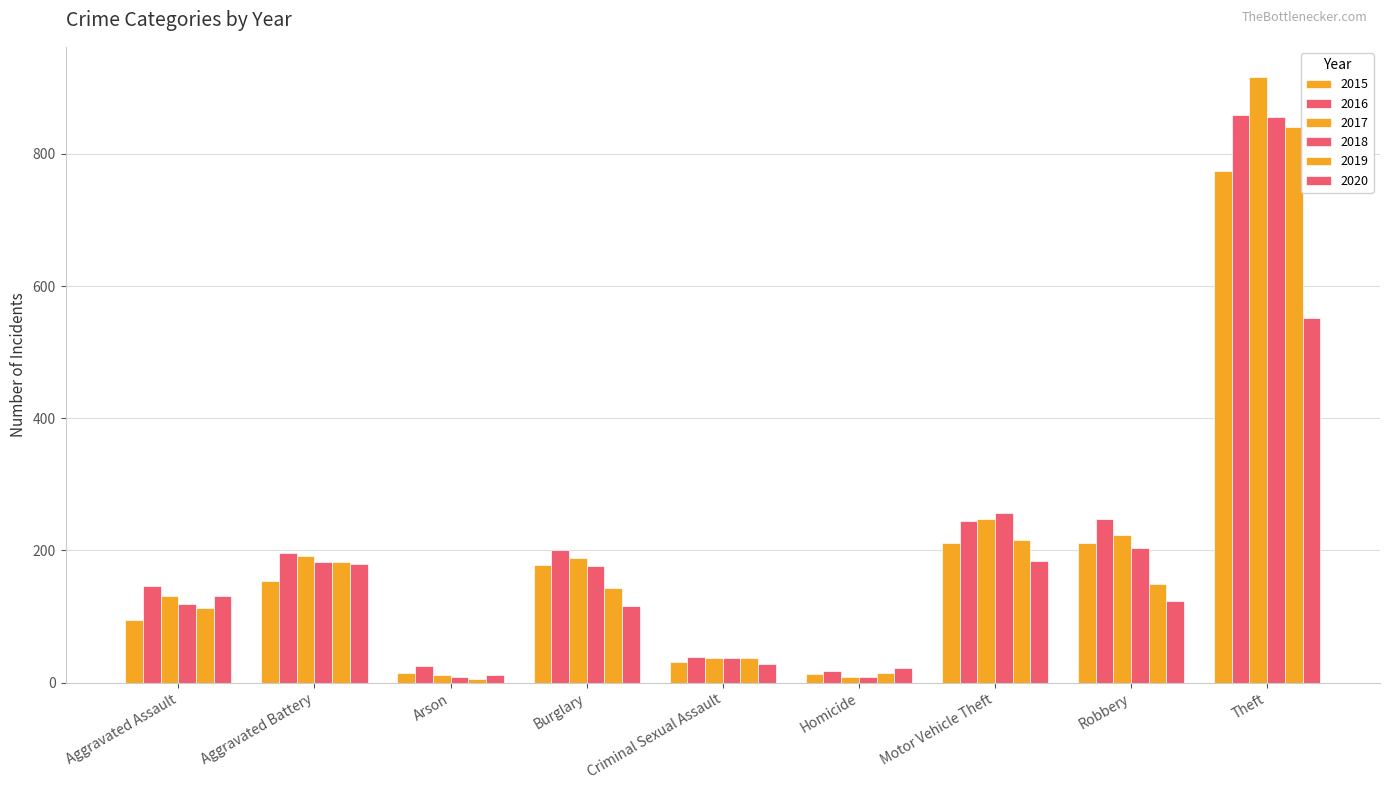

How many bars are there in total?

54